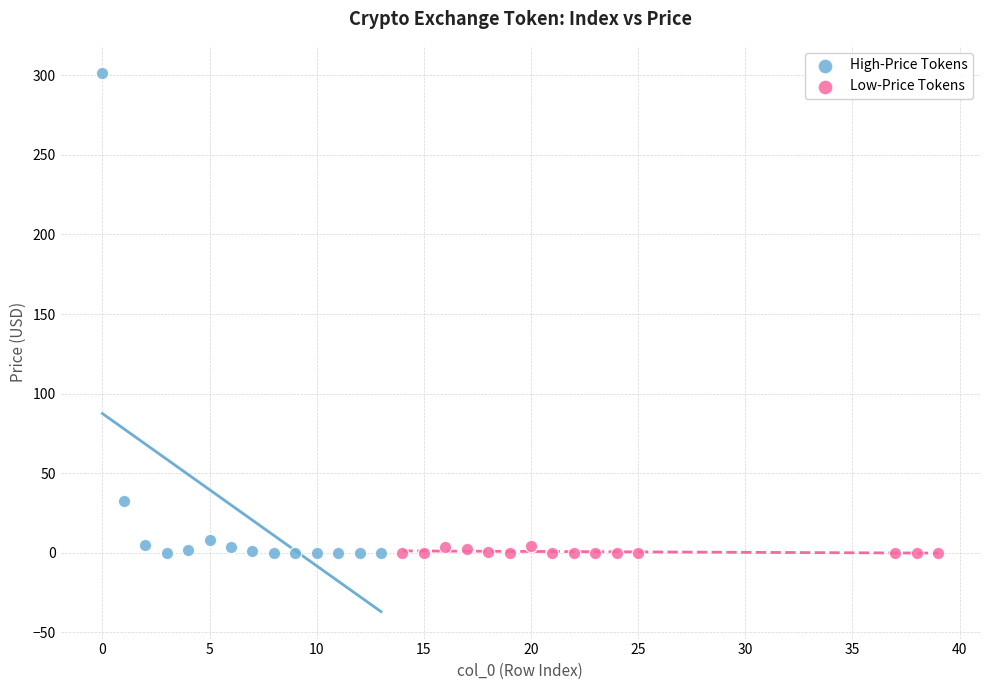

Which series has the widest spread of Y values?

High-Price Tokens